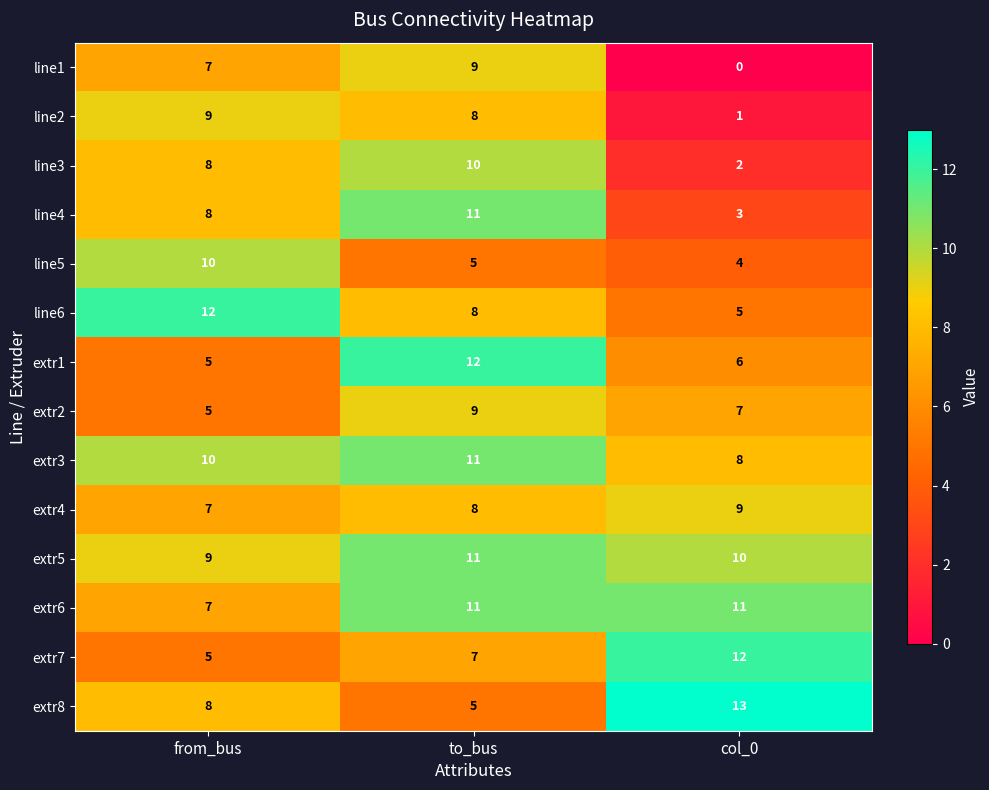

At which label is extr5 closest to 10?

col_0